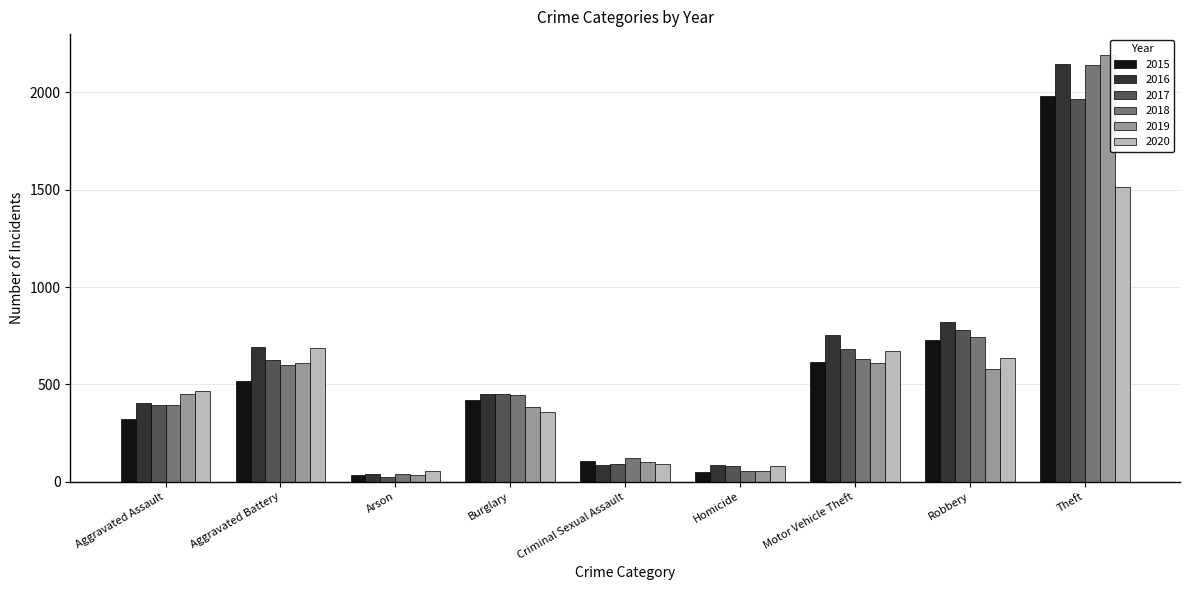

Which series changed the most between Burglary and Homicide?

2018